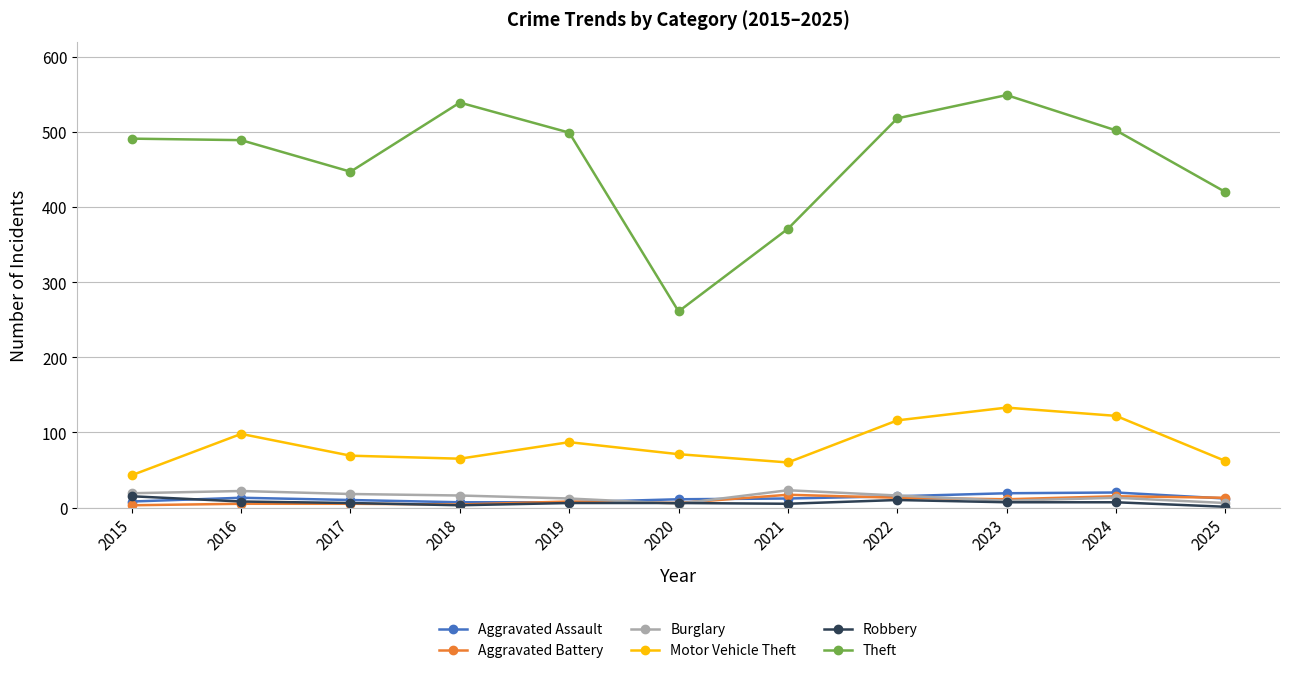

Is the value of Burglary at 2017 greater than the value of Aggravated Battery at 2022?

Yes